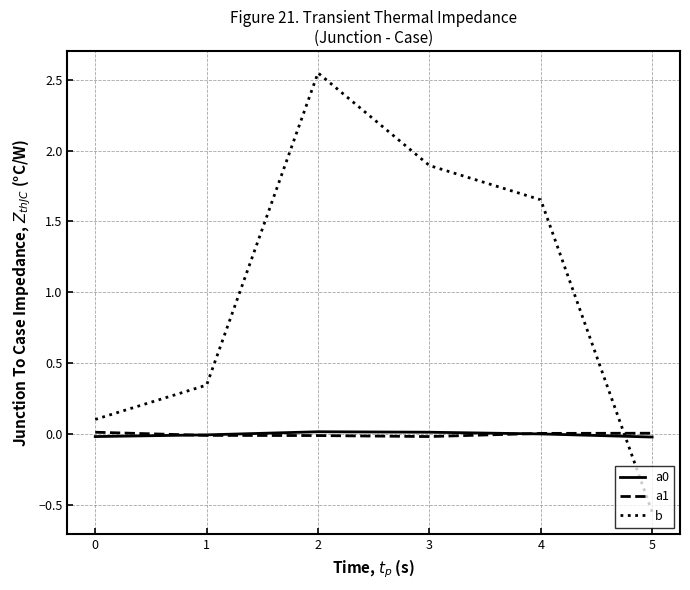

The b series shows -0.3 at 5. True or false?

False